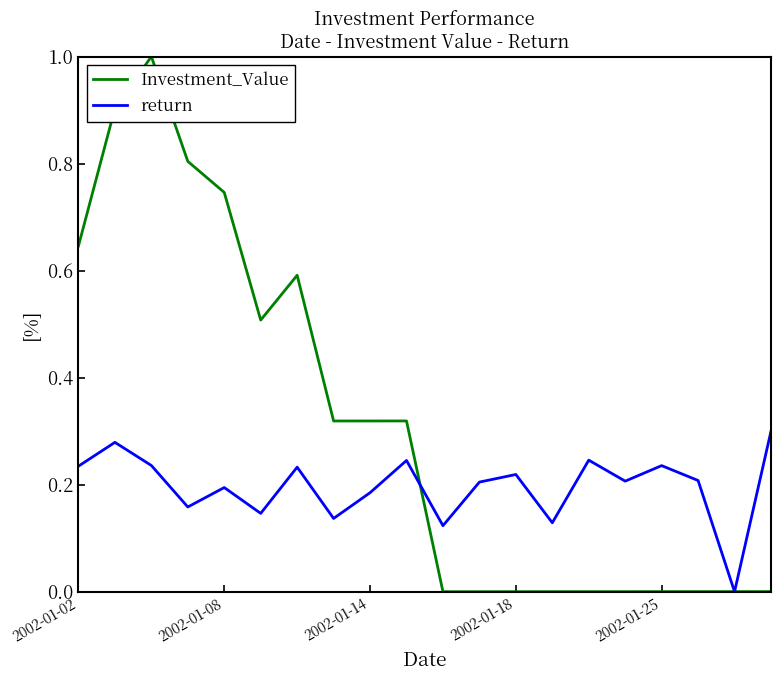

List the series in order of their overall mean, highest first.

Investment_Value, return